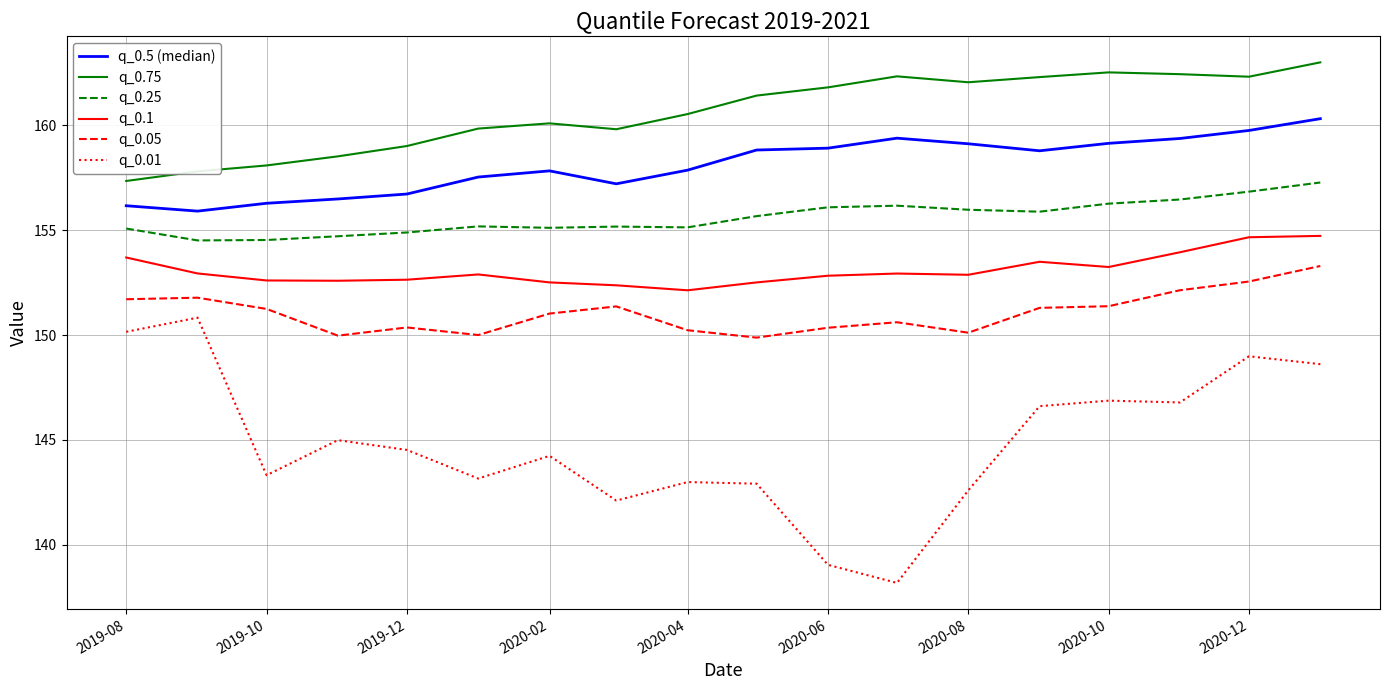

What is the minimum value shown in the chart?

138.2